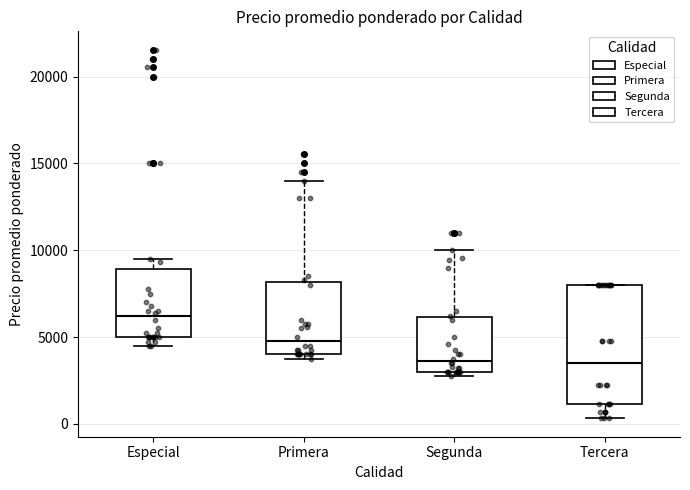

Comparing the boxes themselves (not the whiskers), which one is the tallest?

Tercera